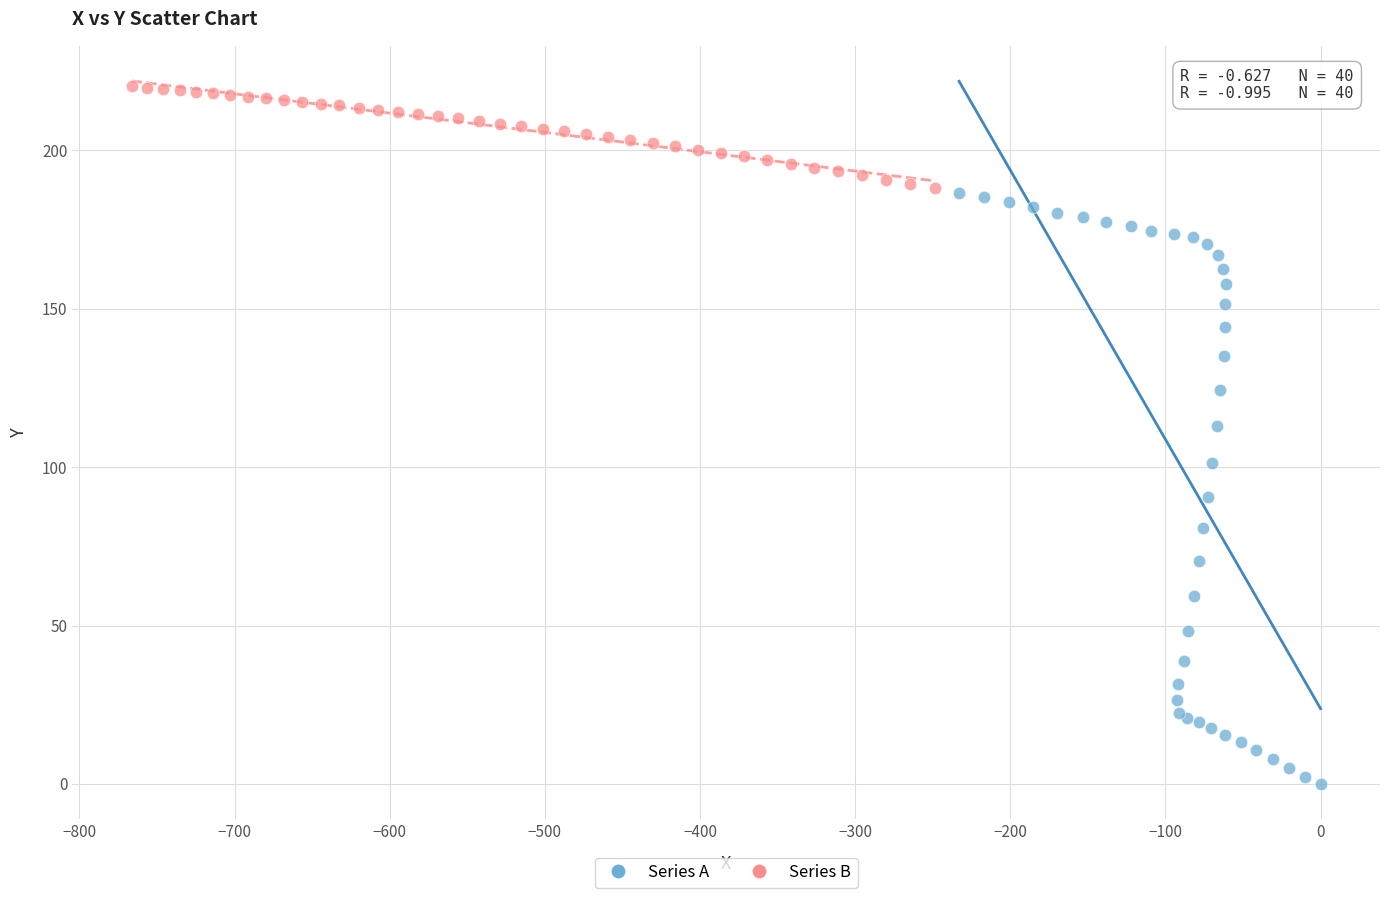

Which series has the largest Y range (max minus min)?

Series A